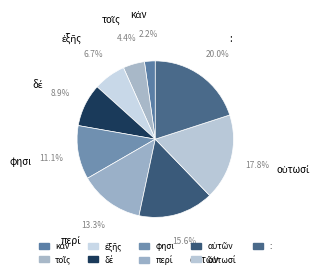

What is the largest slice in the pie chart?

: